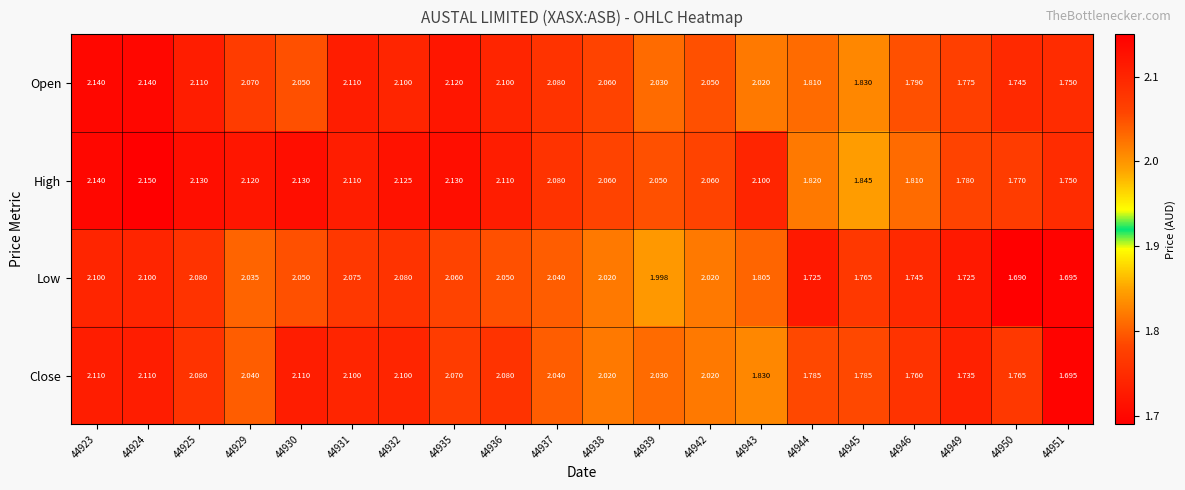

Which series has the largest total across all categories?

High